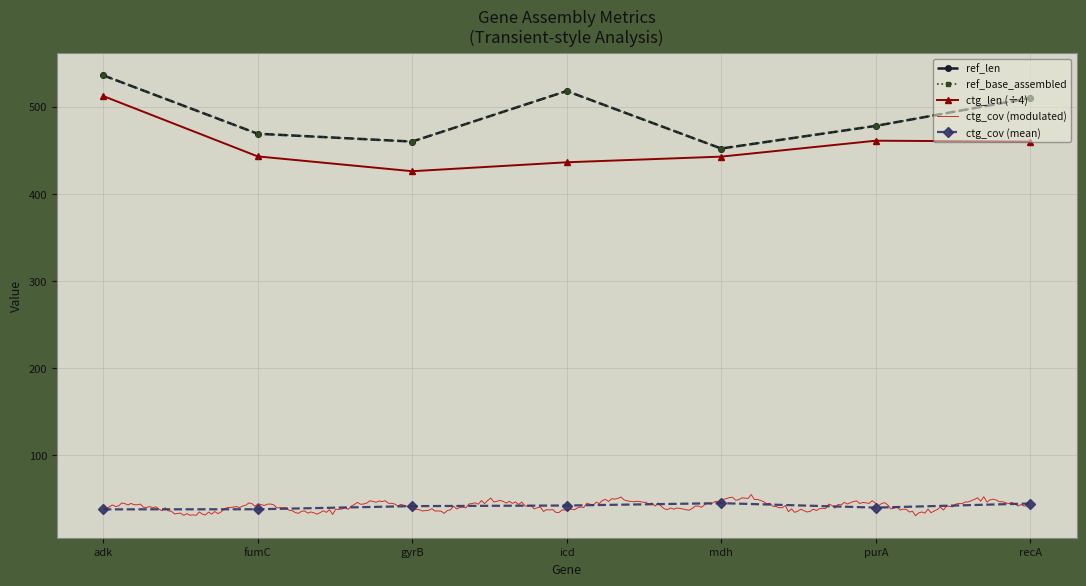

True or false: ref_len has a value of 469.0 at fumC.

True